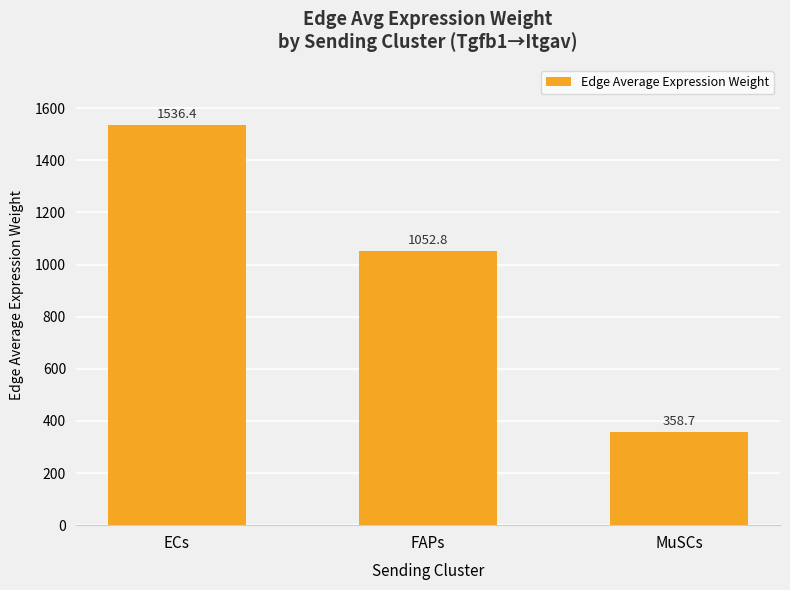

Which category has the lowest value across all series?

MuSCs